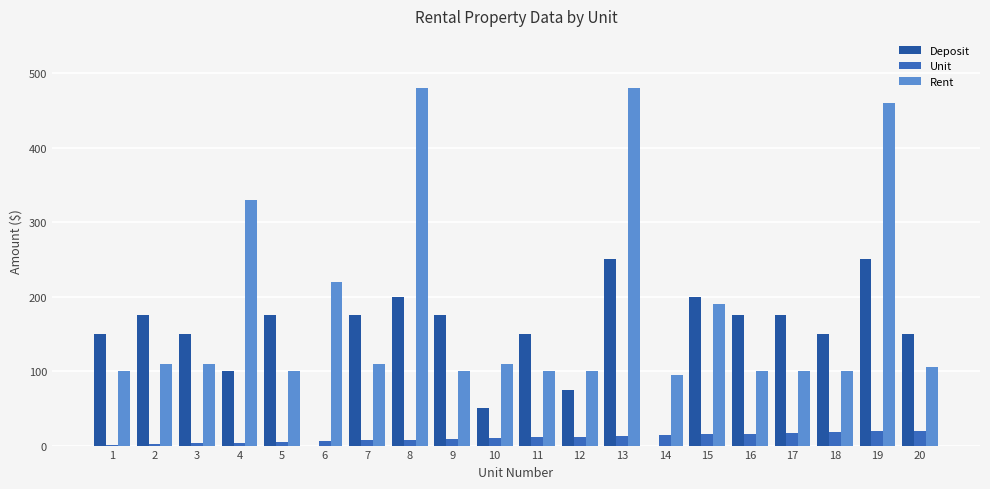

Which series has the largest total across all categories?

Rent